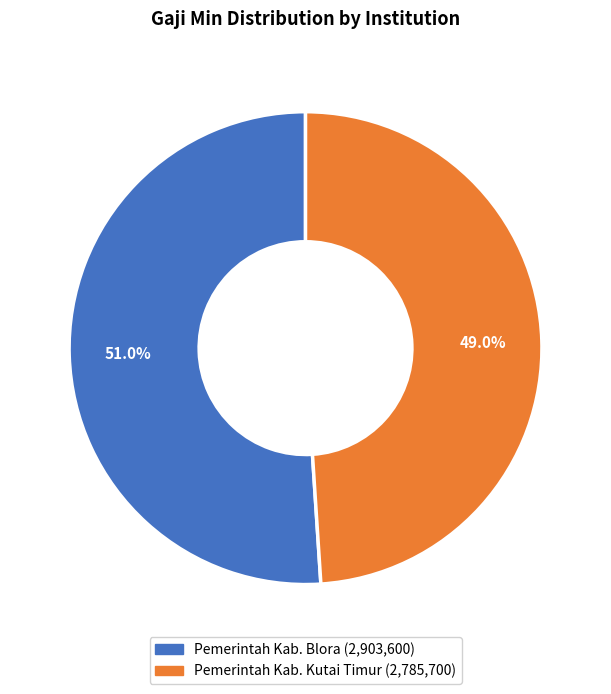

What is the total percentage of Pemerintah Kab. Kutai Timur and Pemerintah Kab. Blora?

100.0%